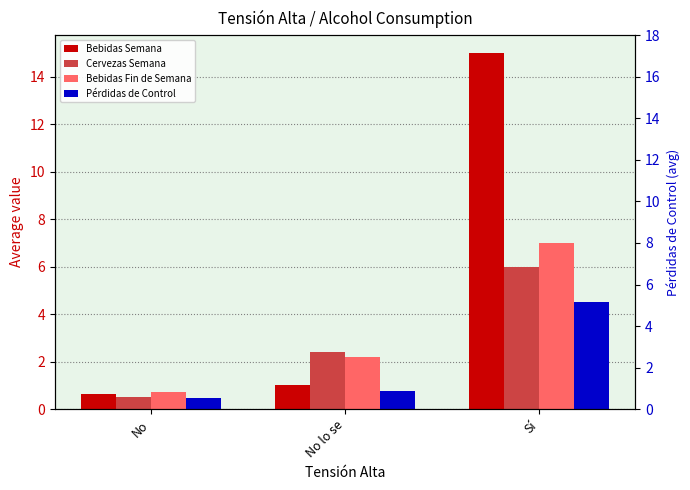

What is the label of the 2nd bar from the left?

No lo se